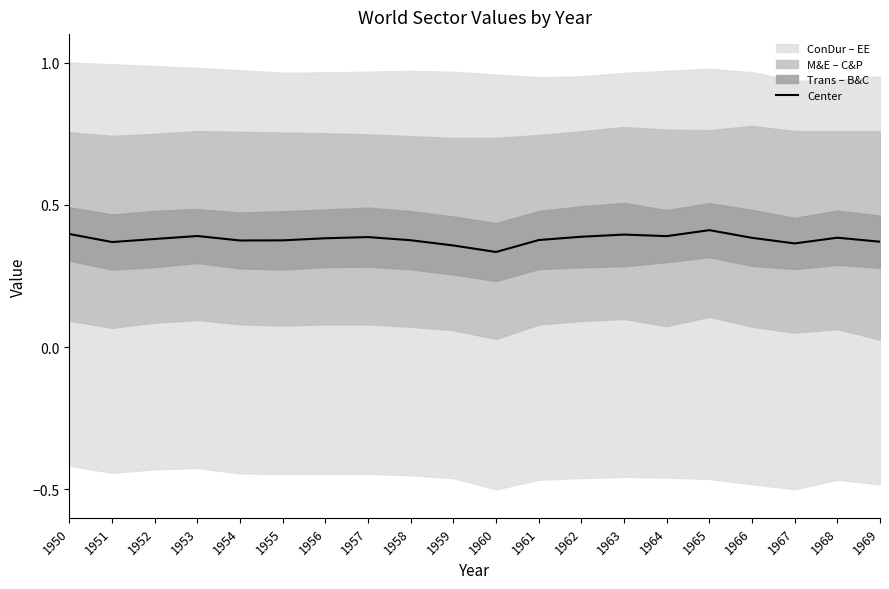

How many interior local valleys (lower than both neighbors) does the data have?

5